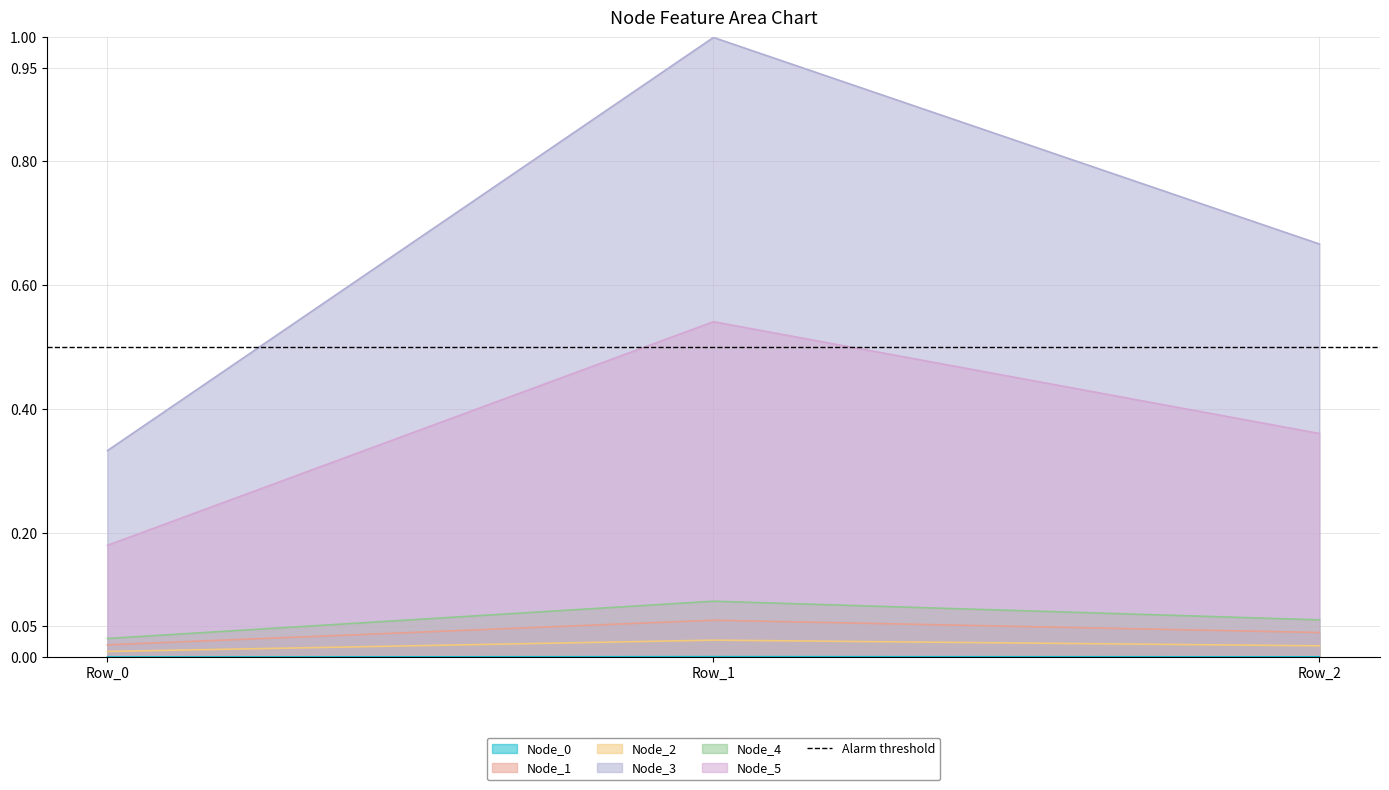

Is it true that Node_3 equals 0.3 at Row_2?

False